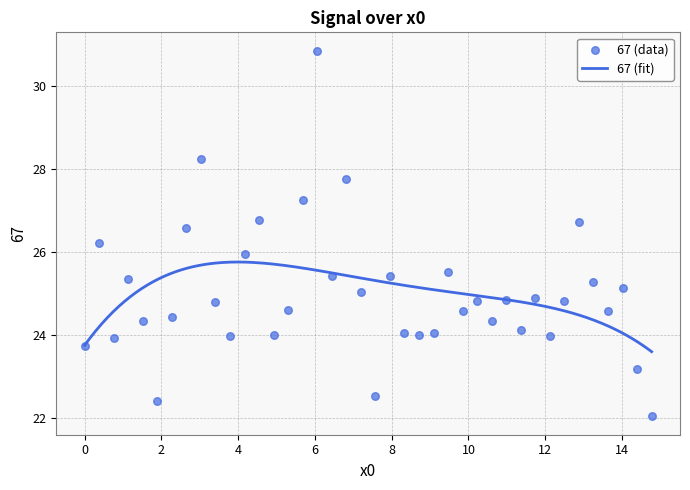

What is the lowest value of the 67 (fit) series?

23.6